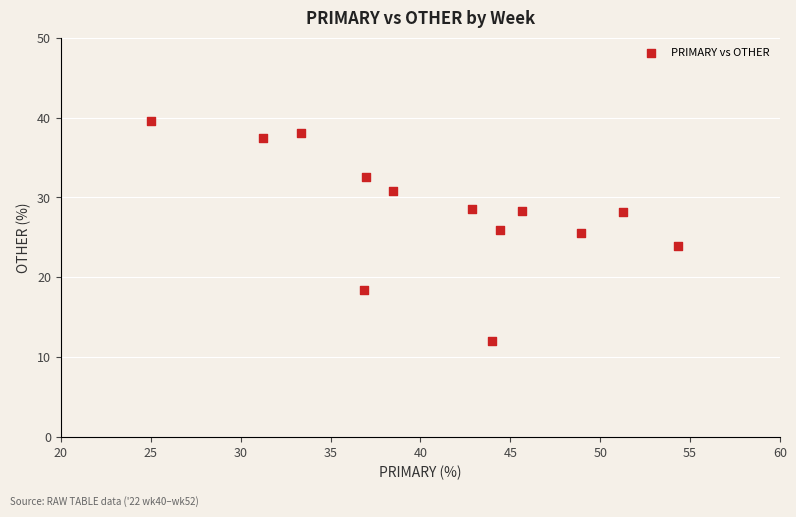

What is the range of X values (max minus min)?

29.3